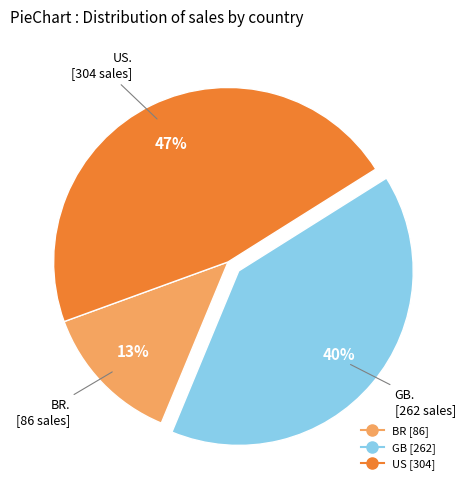

Do BR and US together represent more than half of the pie?

Yes